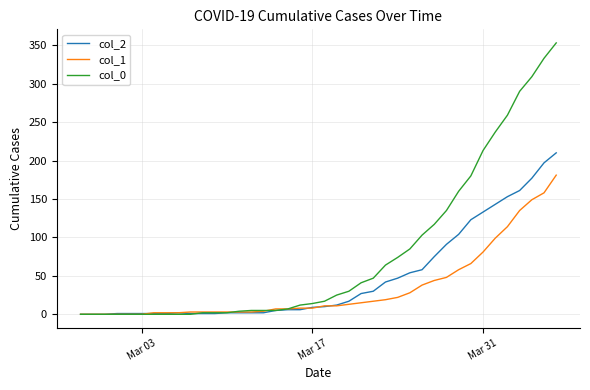

Rank the series by their maximum value, from highest to lowest.

col_0, col_2, col_1